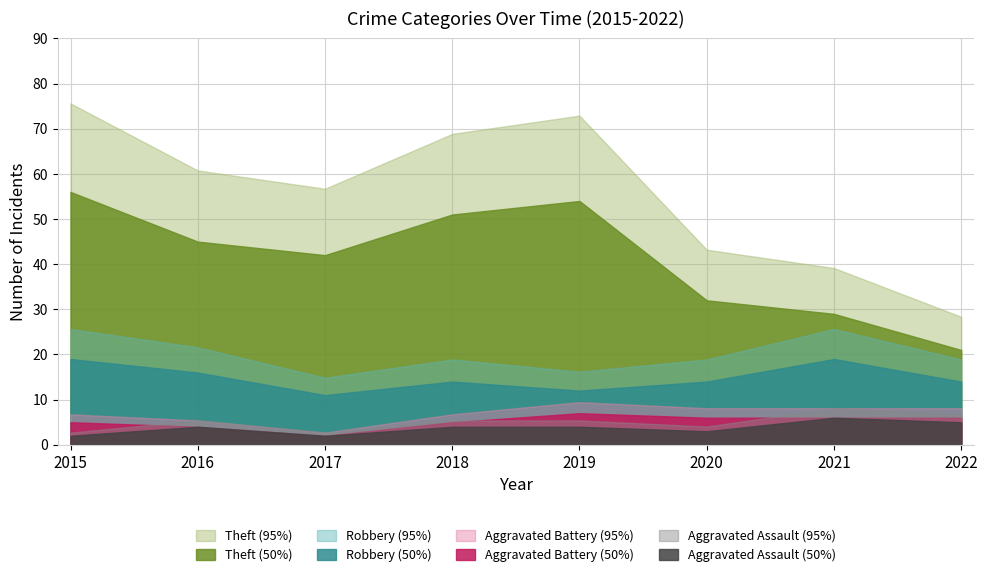

At which label does Aggravated Battery first exceed 6?

2019